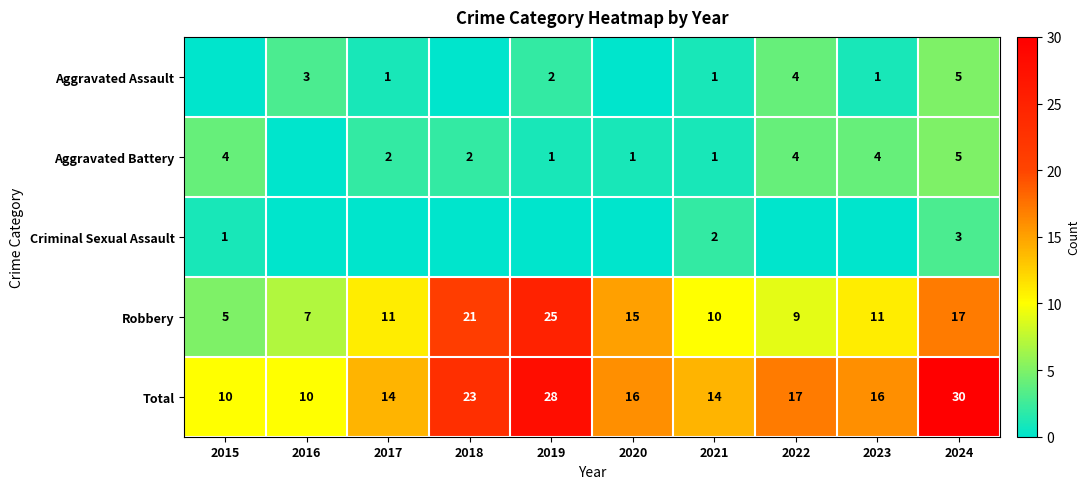

What is the average value of the Robbery series?

13